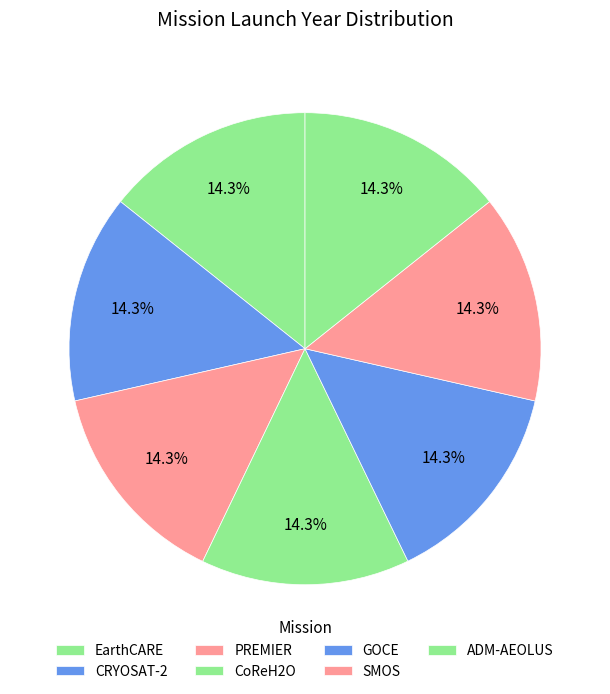

Is there a majority slice in this chart?

No